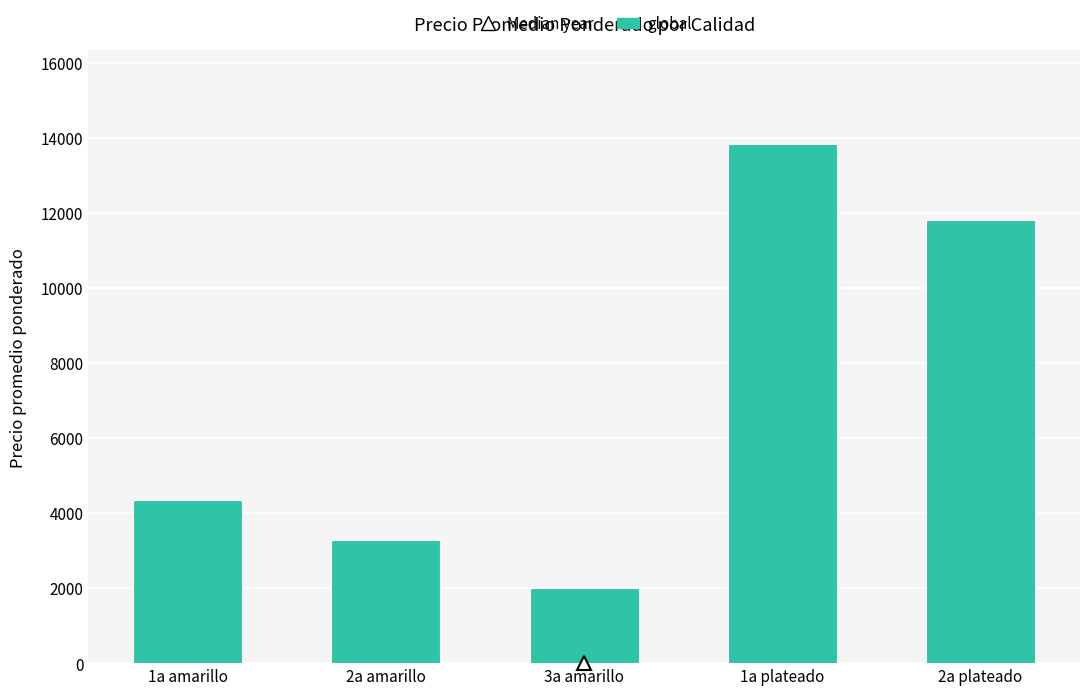

What is the change in value from 1a amarillo to 1a plateado?

+9482